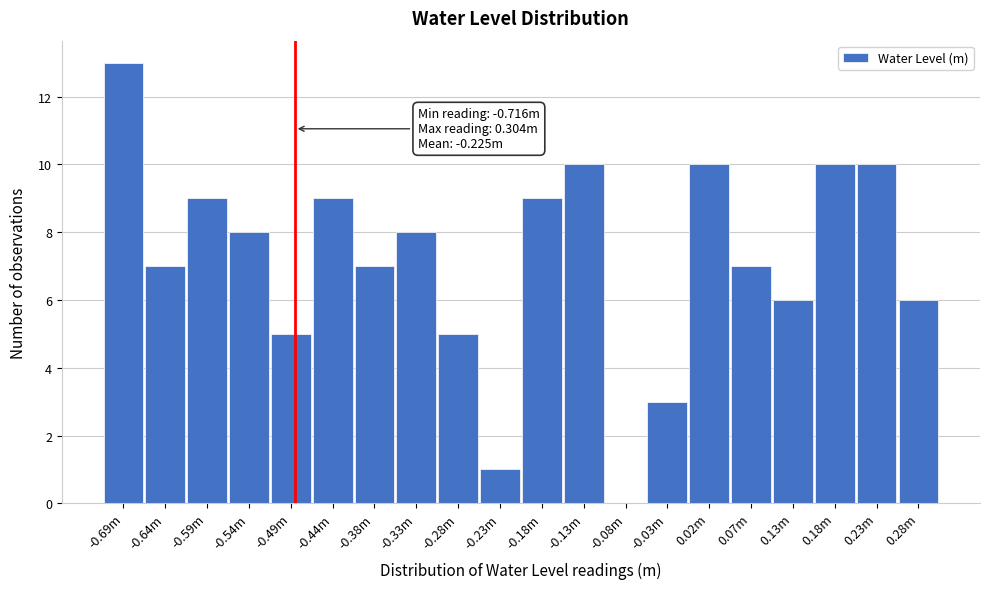

Reading left to right, transcribe all the data shown in this chart.

-0.69m=13	-0.64m=7	-0.59m=9	-0.54m=8	-0.49m=5	-0.44m=9	-0.38m=7	-0.33m=8	-0.28m=5	-0.23m=1	-0.18m=9	-0.13m=10	-0.08m=0	-0.03m=3	0.02m=10	0.07m=7	0.13m=6	0.18m=10	0.23m=10	0.28m=6